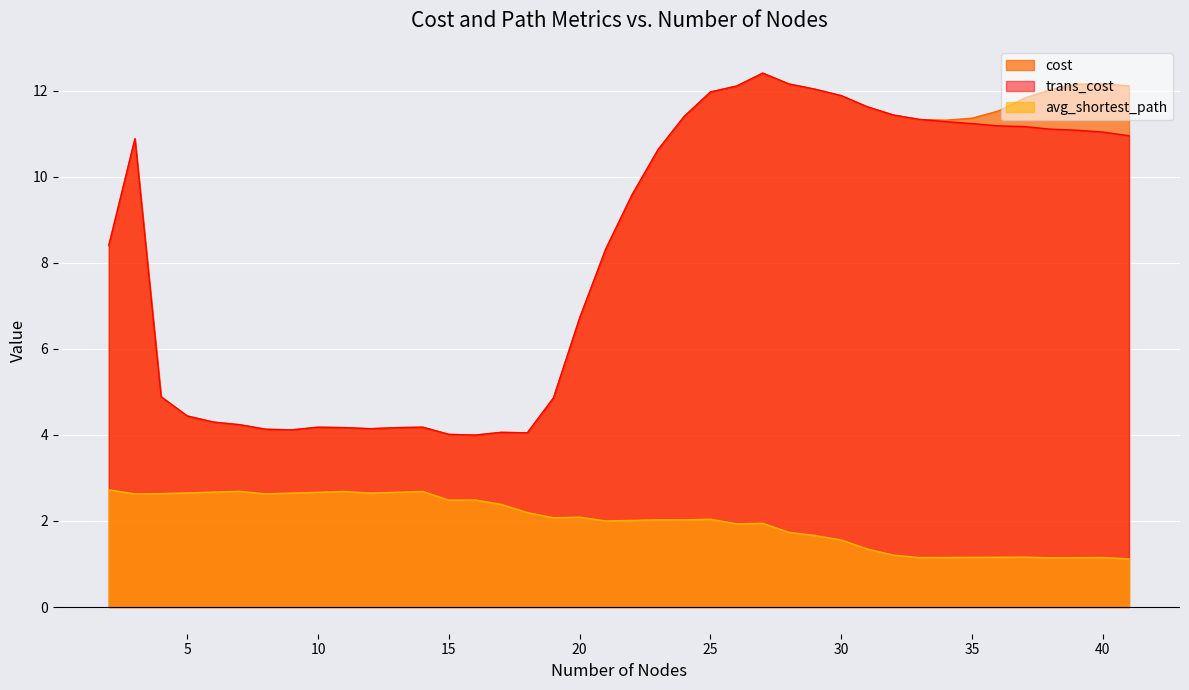

In trans_cost, how many points are higher than both neighbors (excluding endpoints)?

5